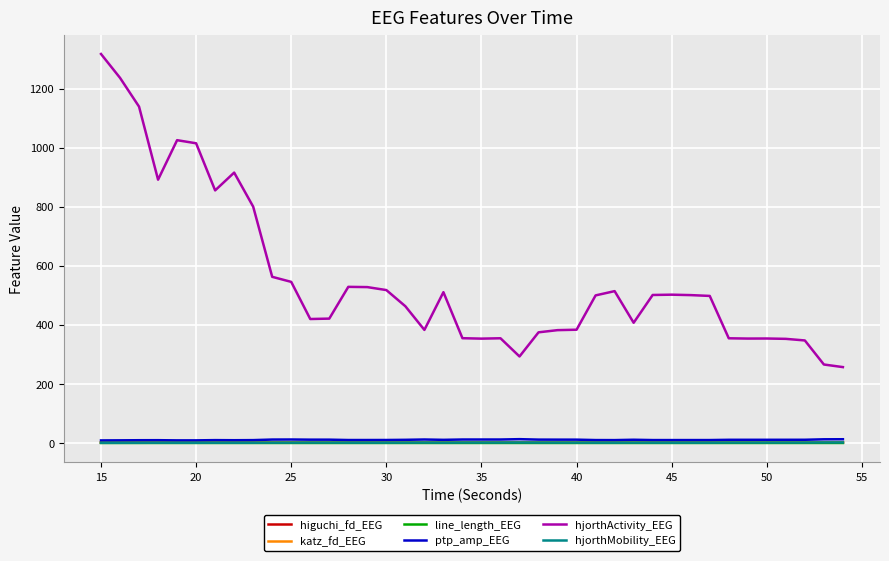

What is the greatest value displayed?

1317.4